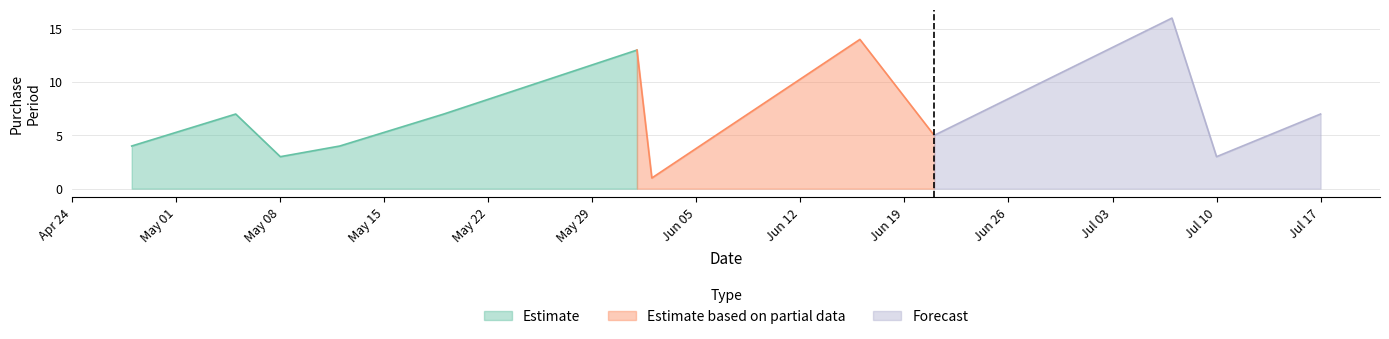

What is the label of the 9th point from the left?

2017-06-21